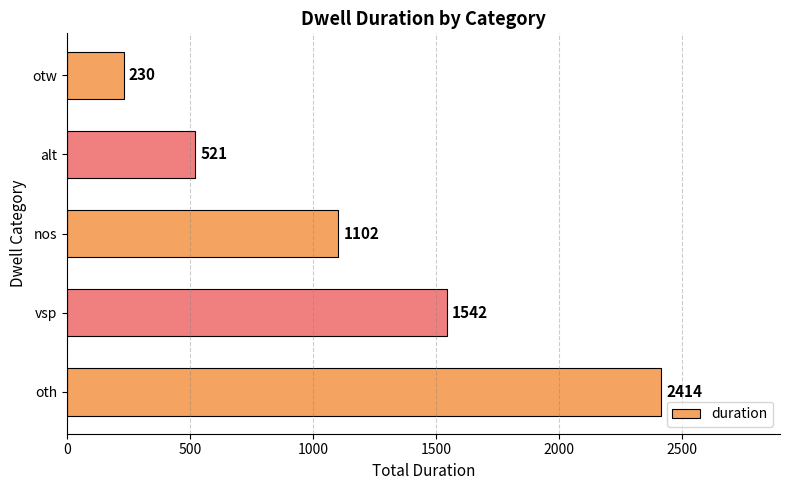

Count the number of categories in the chart.

5